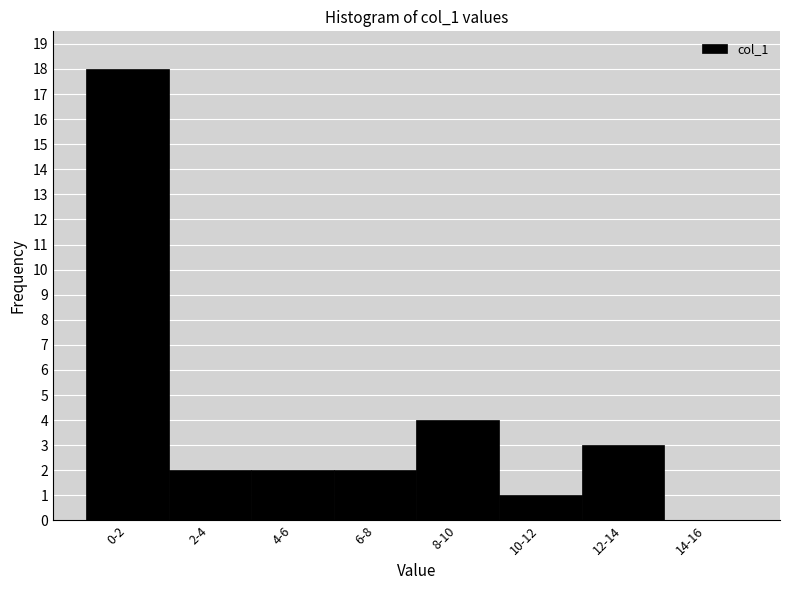

Reading left to right, extract all data points from this chart.

0-2=18	2-4=2	4-6=2	6-8=2	8-10=4	10-12=1	12-14=3	14-16=0